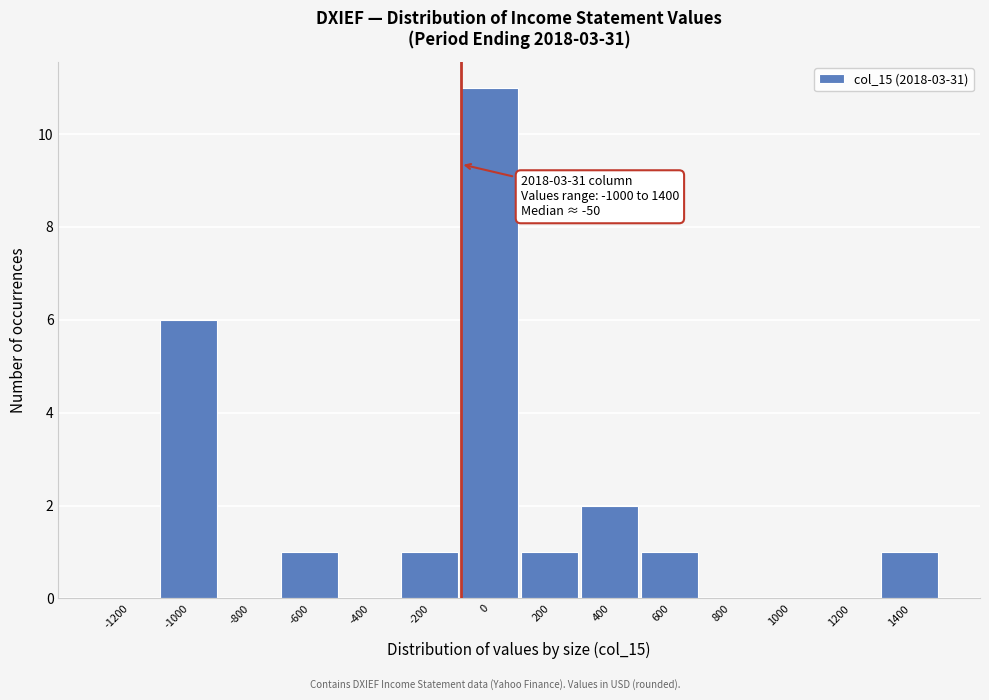

Reading right to left, transcribe all the data shown in this chart.

1400=1	1200=0	1000=0	800=0	600=1	400=2	200=1	0=11	-200=1	-400=0	-600=1	-800=0	-1000=6	-1200=0